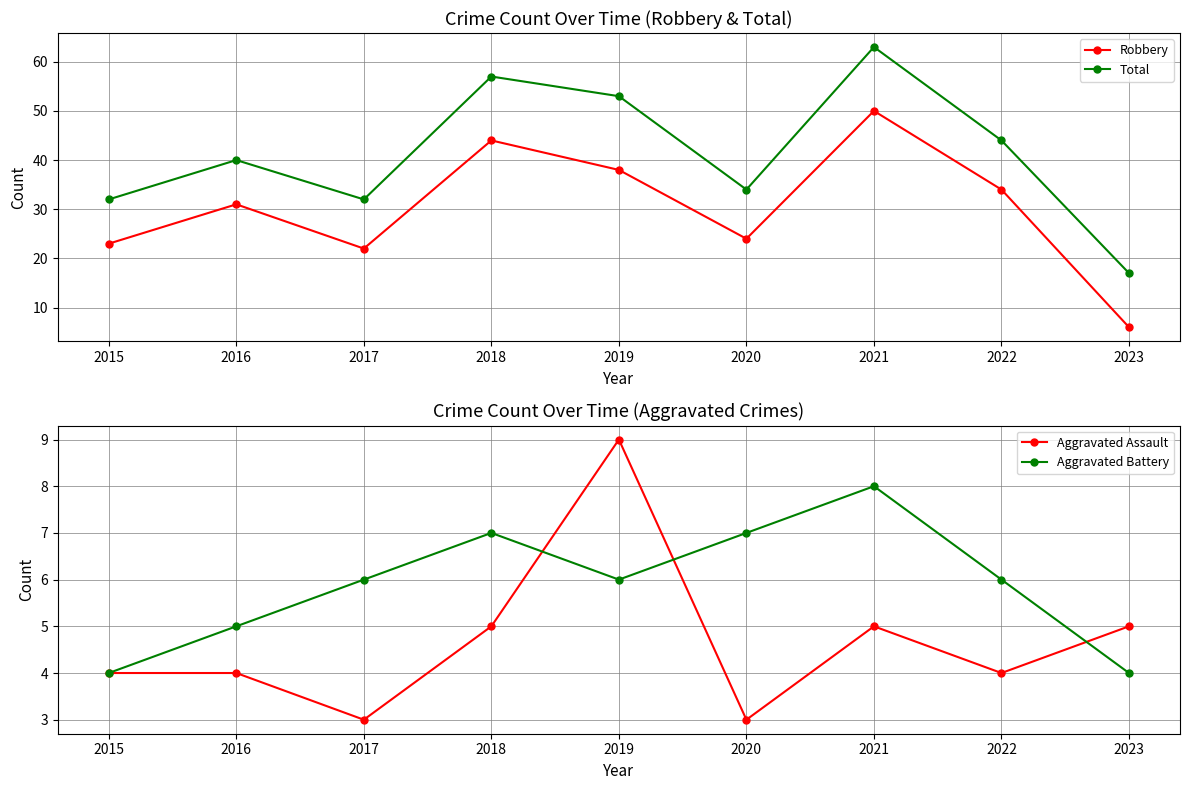

True or false: Robbery has more than 0 points higher than both neighbors.

True